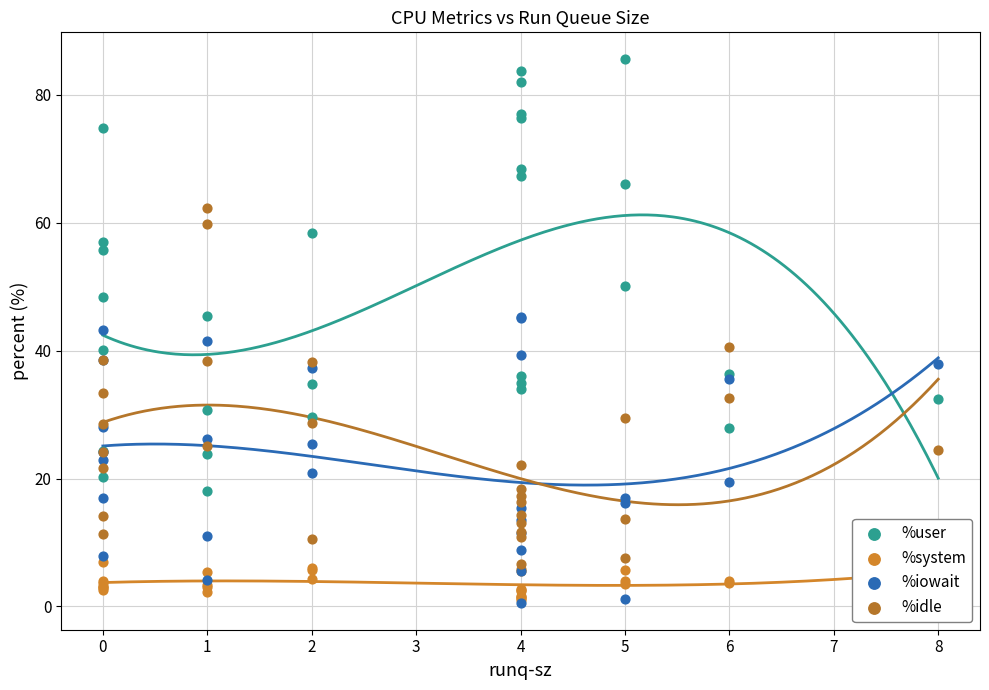

What are all the series names shown in the legend?

%user, %system, %iowait, %idle